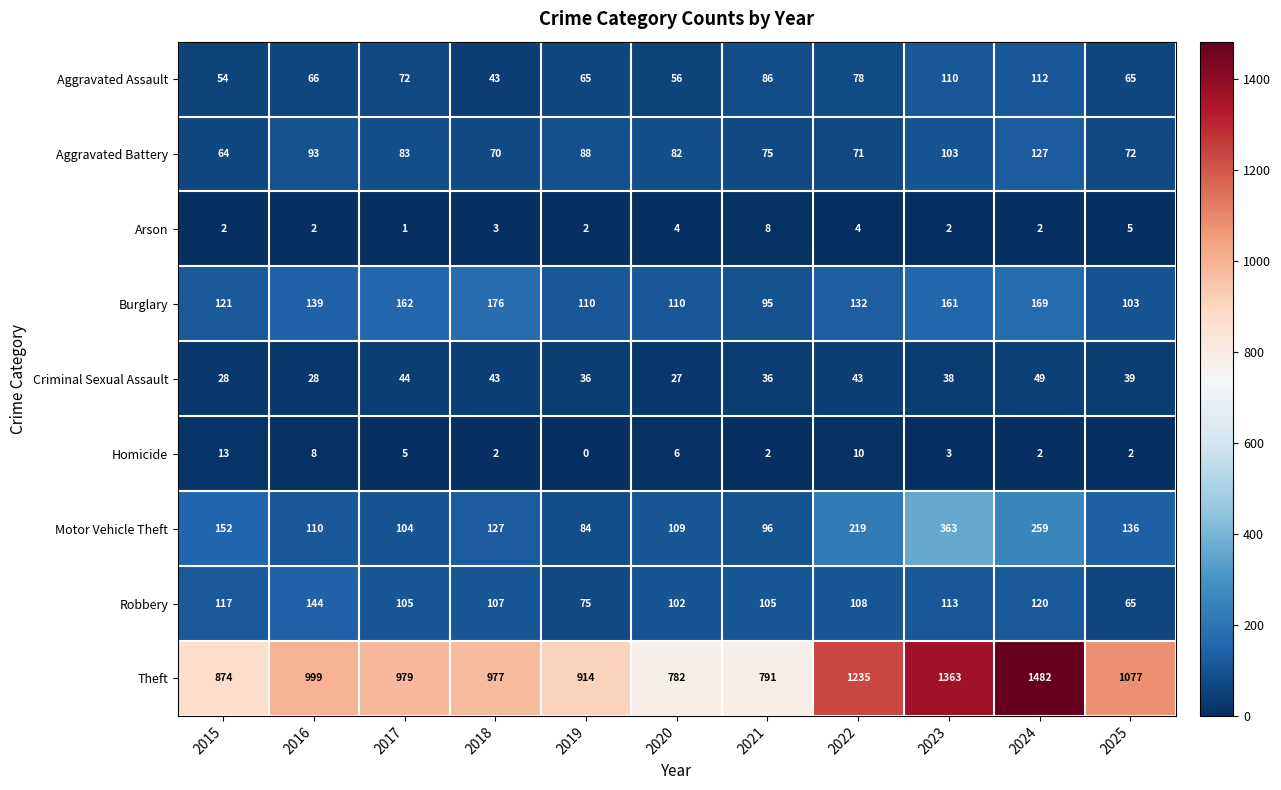

What is the sum of the Aggravated Assault values at 2022 and 2020?

134